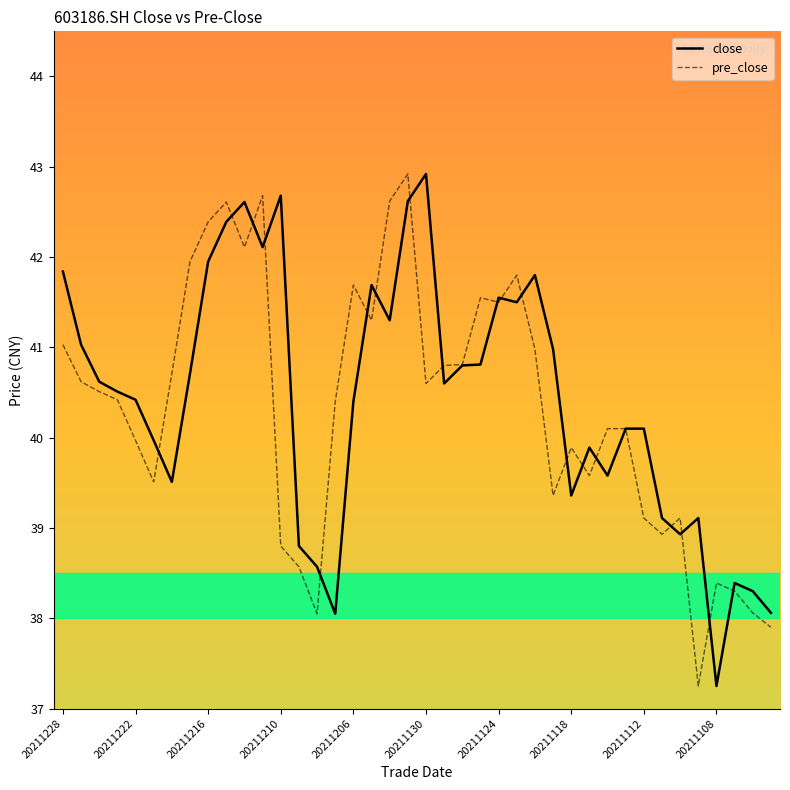

Rank the series by their average value, from lowest to highest.

pre_close, close